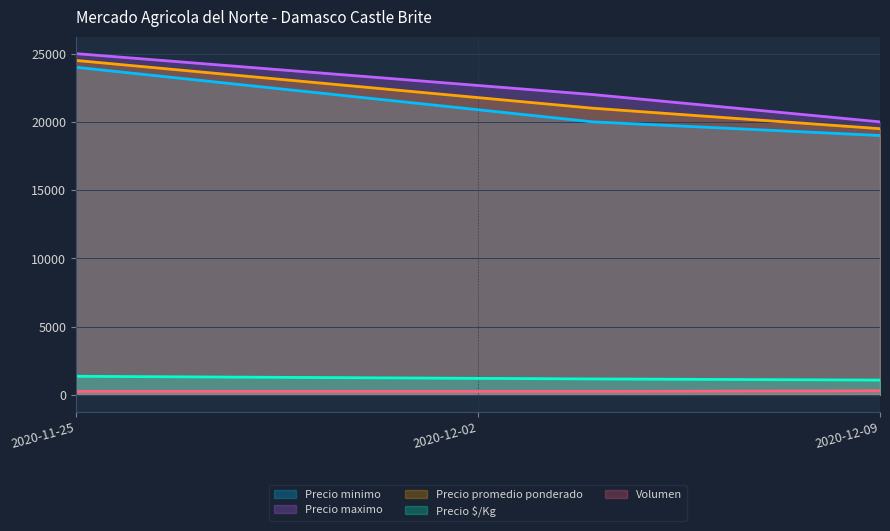

Rank the series by their maximum value, from lowest to highest.

Volumen, Precio $/Kg, Precio minimo, Precio promedio ponderado, Precio maximo